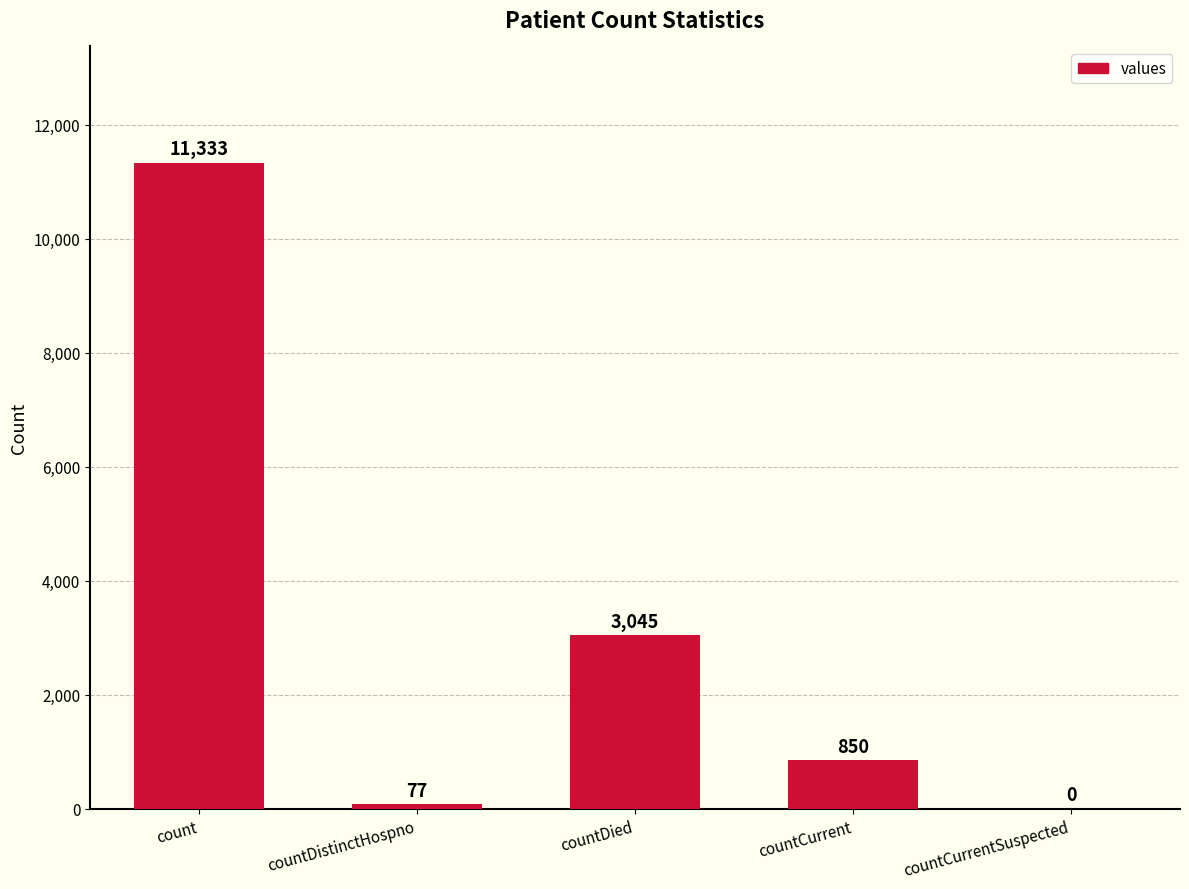

Which label corresponds to the largest value in the chart?

count